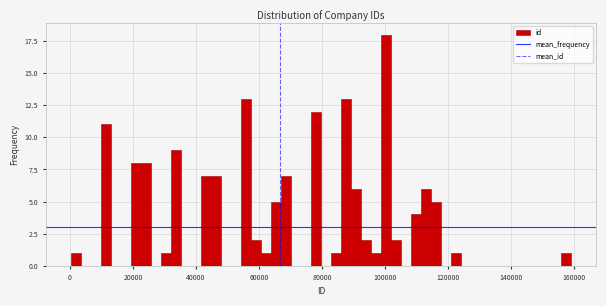

Read against the x-axis, roughly where is the centre of the tallest bar?

100000